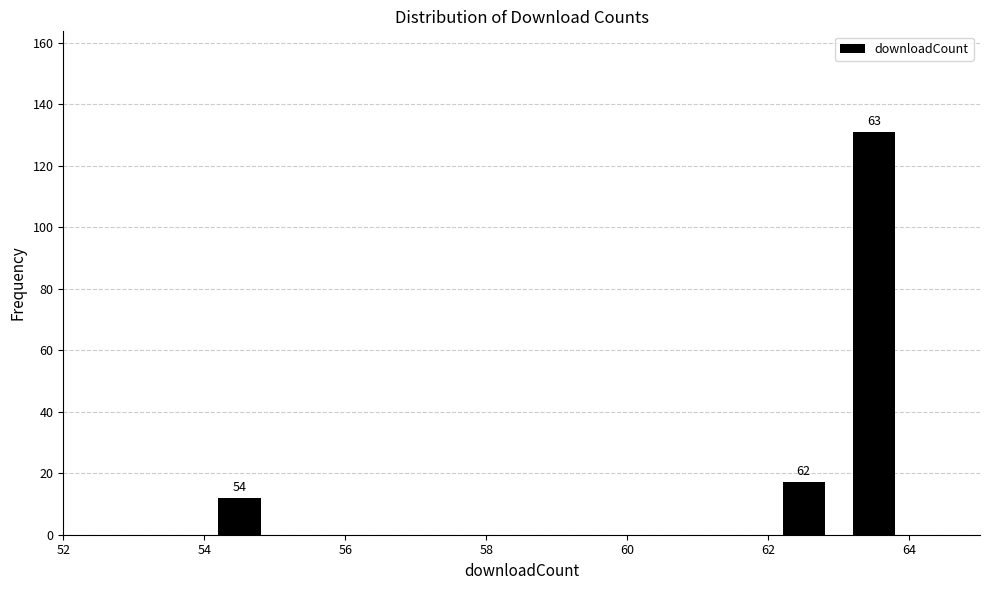

Which range on the x-axis has the tallest bar?

63 to 64